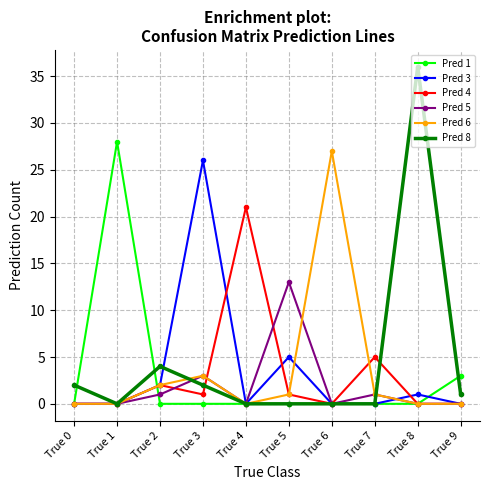

How many data points does each series have?

10